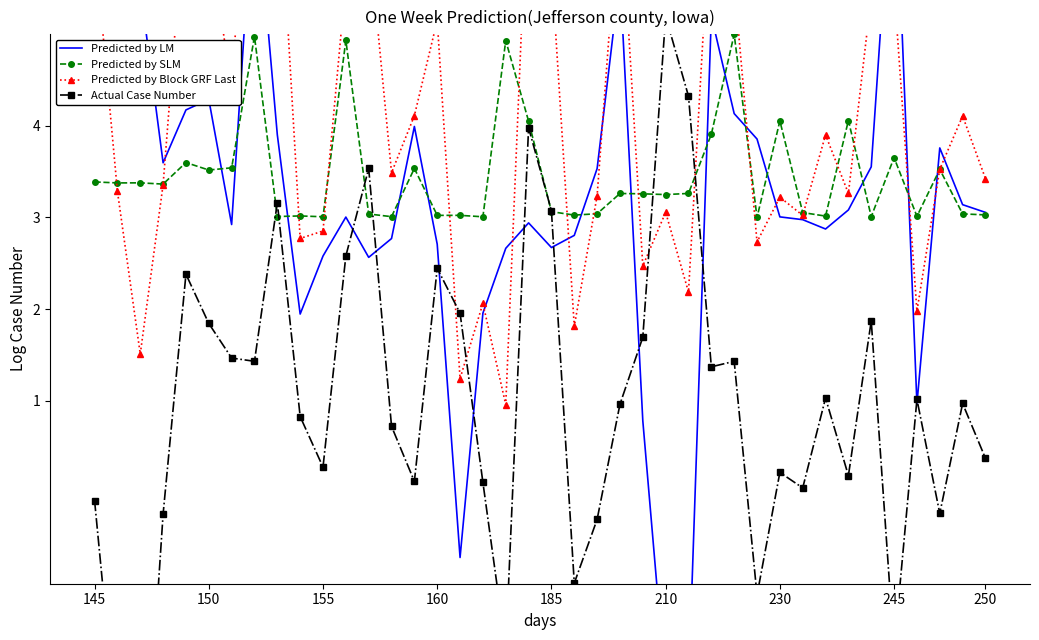

True or false: Predicted by SLM has a value of 3.5 at 150.

True